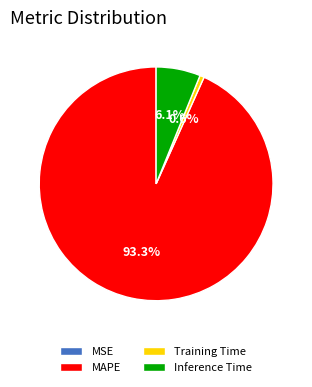

What is the largest slice in the pie chart?

MAPE